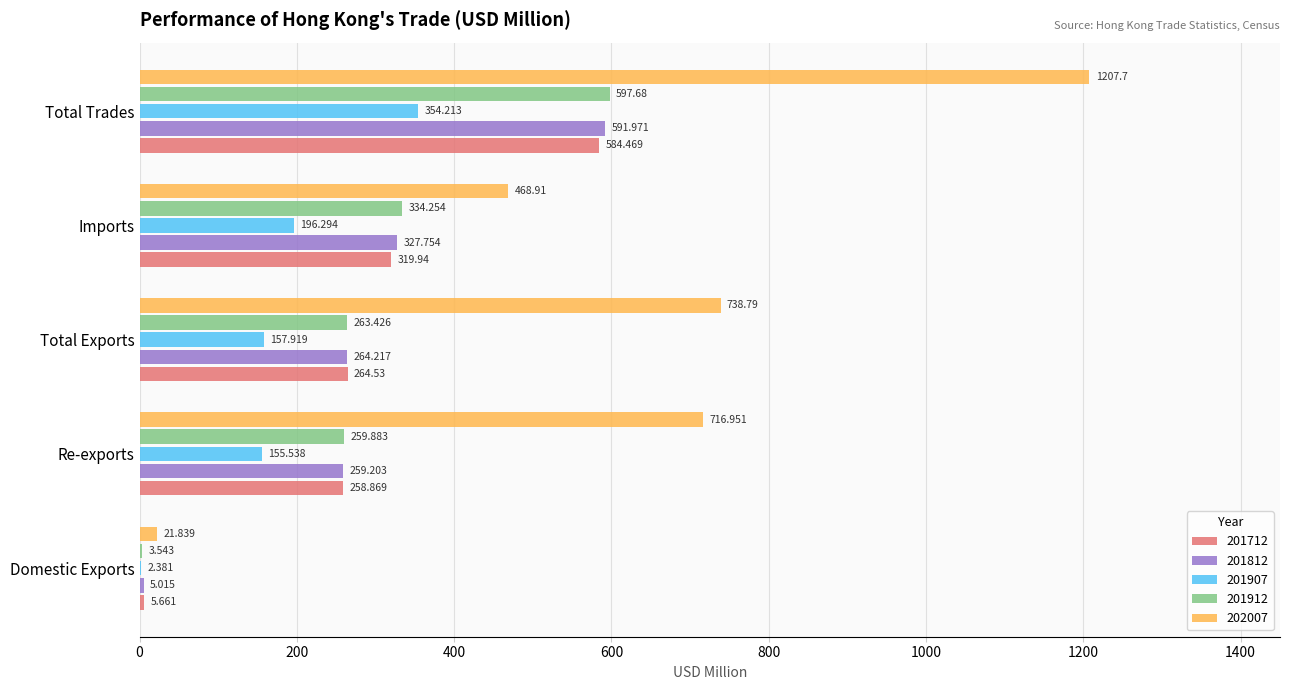

Is the value of 201712 at Total Trades greater than the value of 201907 at Total Exports?

Yes